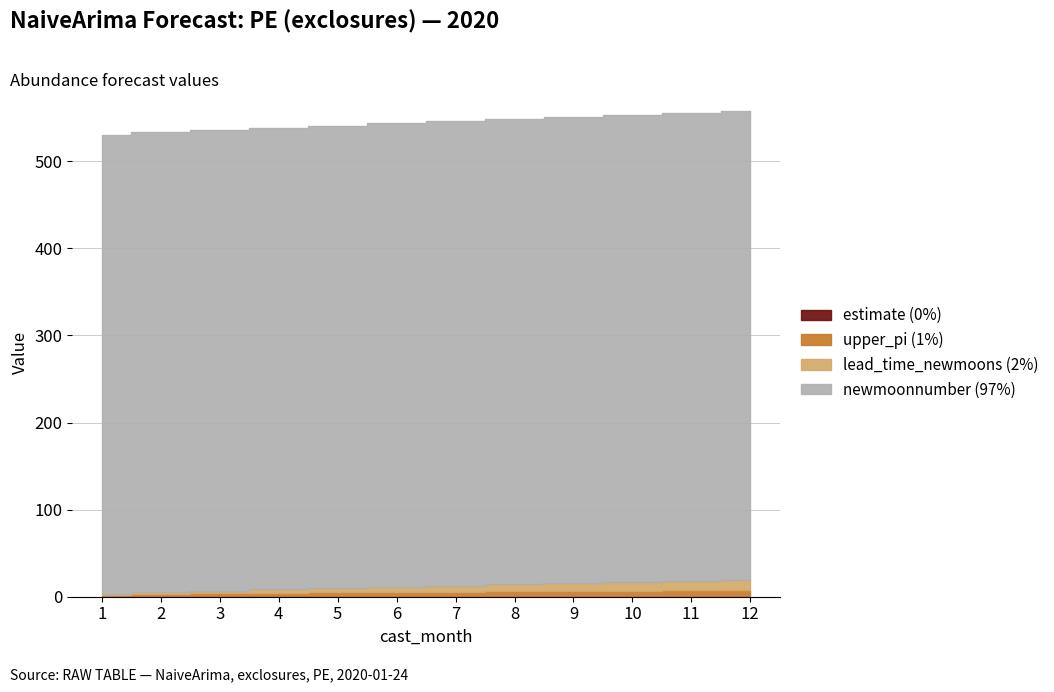

At which label does estimate reach its minimum?

1